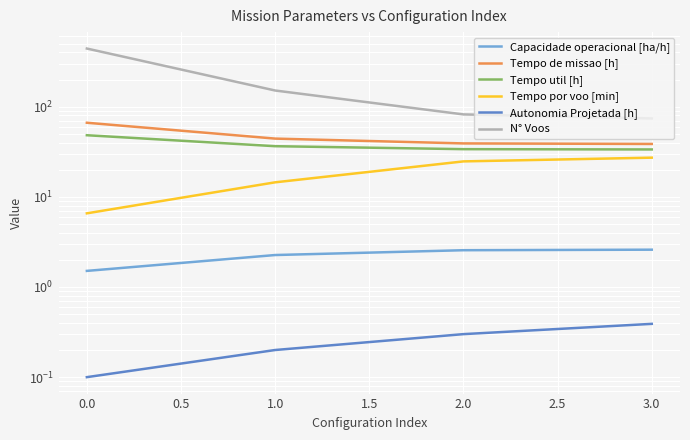

Reading right to left, extract all data points from this chart.

Capacidade operacional [ha/h]: 2.6	2.6	2.3	1.5
Tempo de missao [h]: 38.6	39.1	44.2	66.3
Tempo util [h]: 33.5	33.8	36.4	48.2
Tempo por voo [min]: 27.2	24.7	14.5	6.6
Autonomia Projetada [h]: 0.4	0.3	0.2	0.1
N° Voos: 74.0	82.0	151.0	441.0